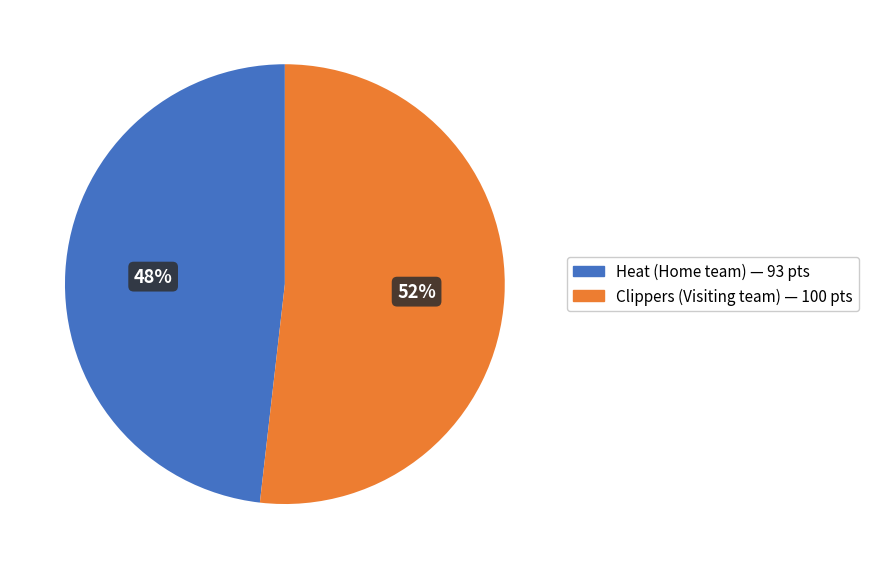

To the nearest percent, what is the average slice percentage?

50%